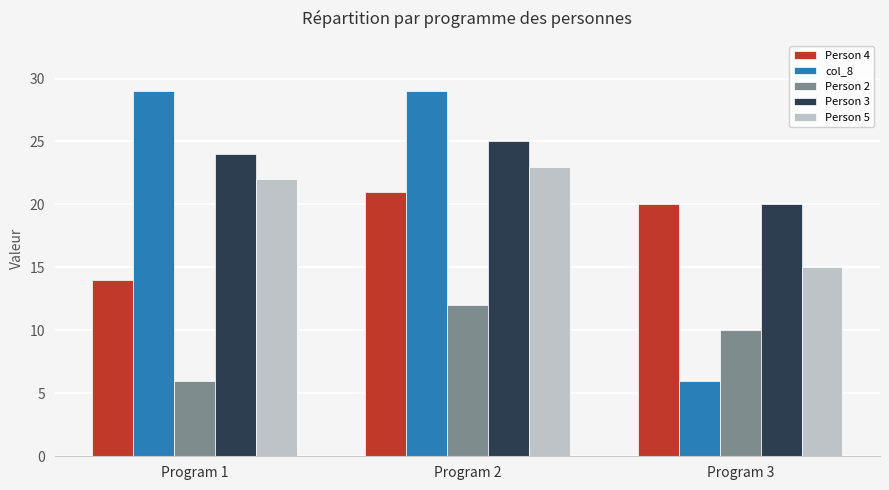

Rank the categories by Person 5 value from highest to lowest.

Program 2, Program 1, Program 3